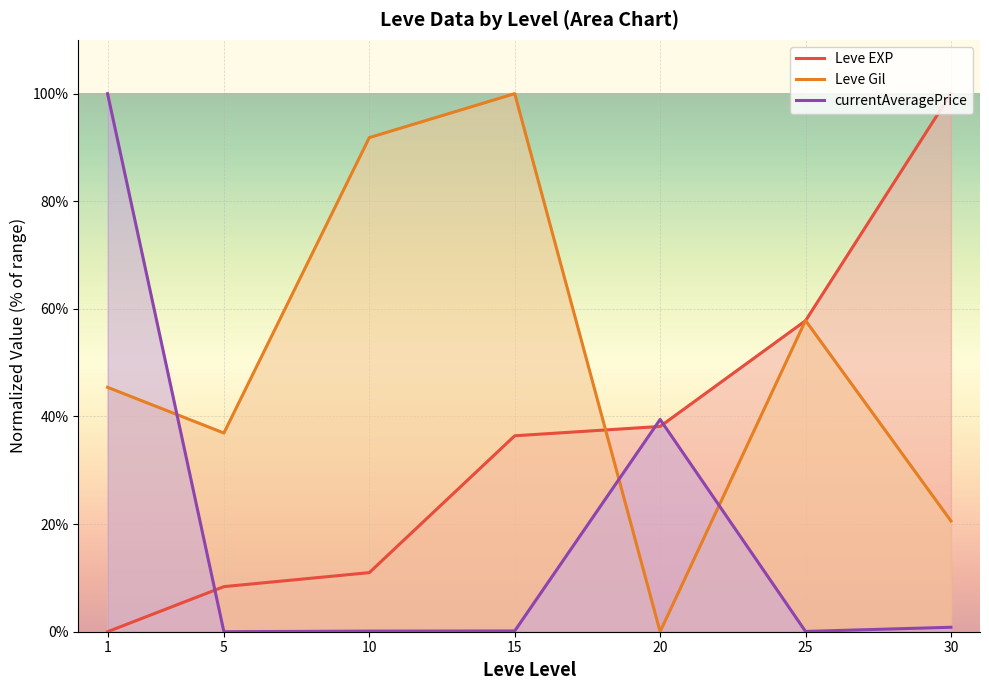

After their last crossing, which series has the higher values: Leve Gil or currentAveragePrice?

Leve Gil